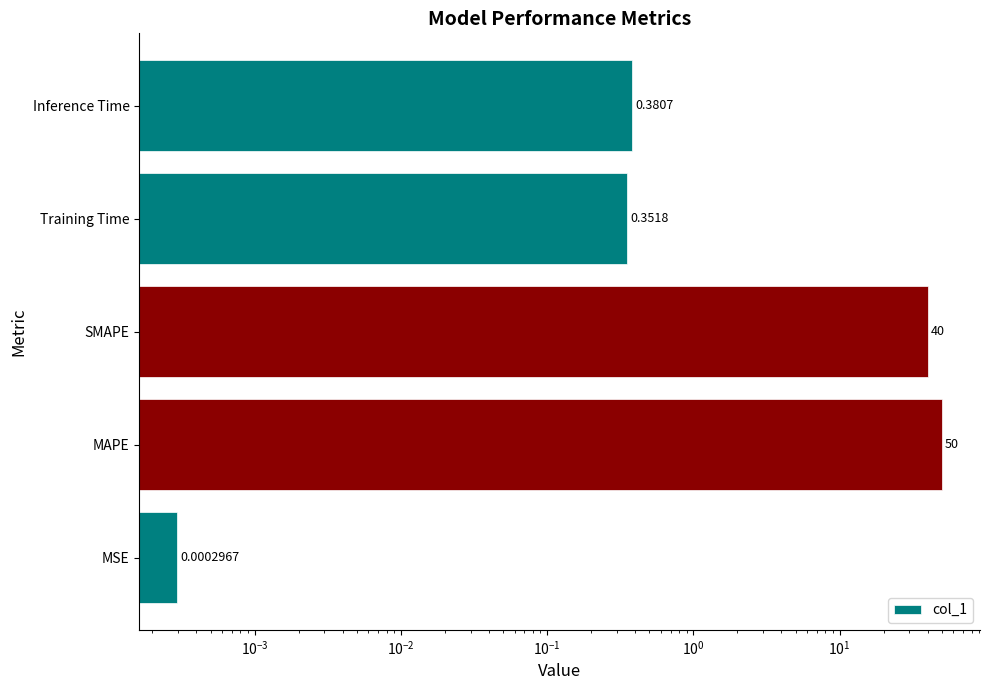

How many distinct data groups are displayed?

1